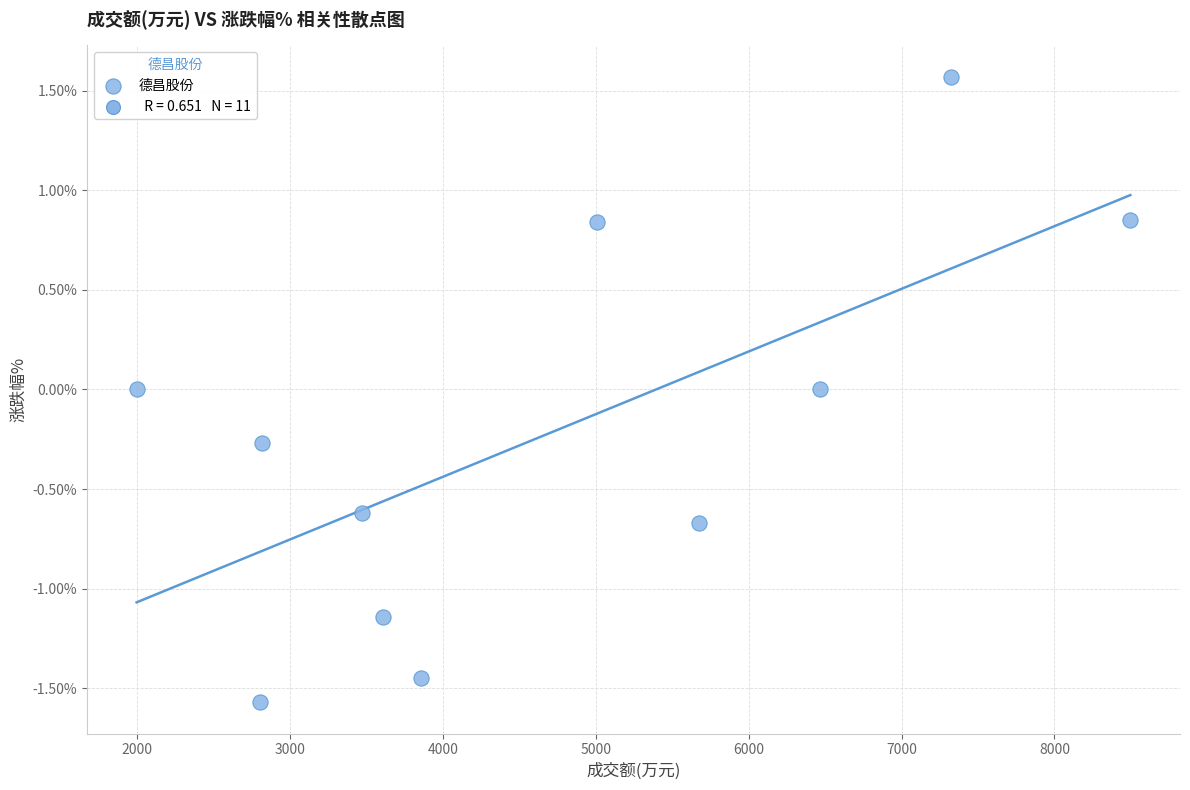

What is the average X value?

4683.4